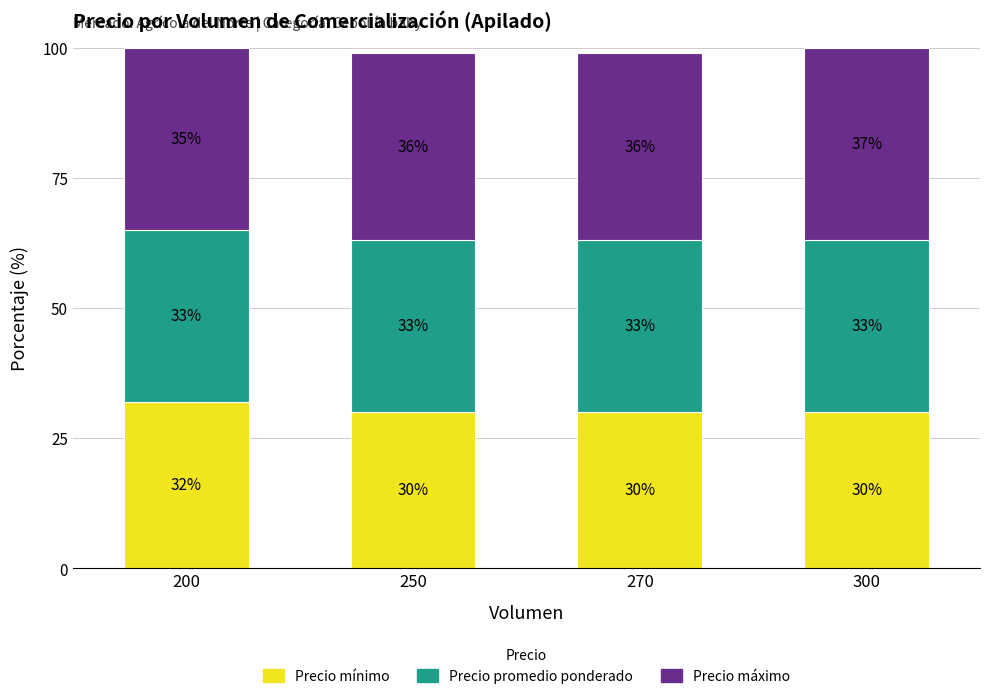

The value of Precio mínimo at 200 is 32. True or false?

True